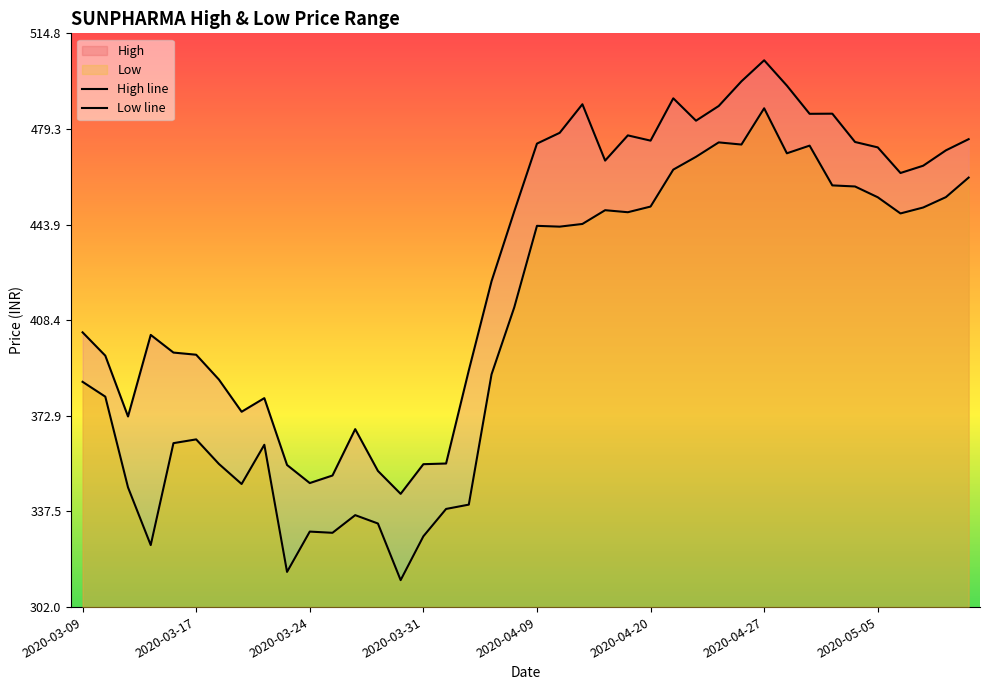

True or false: High and Low intersect in this chart.

False